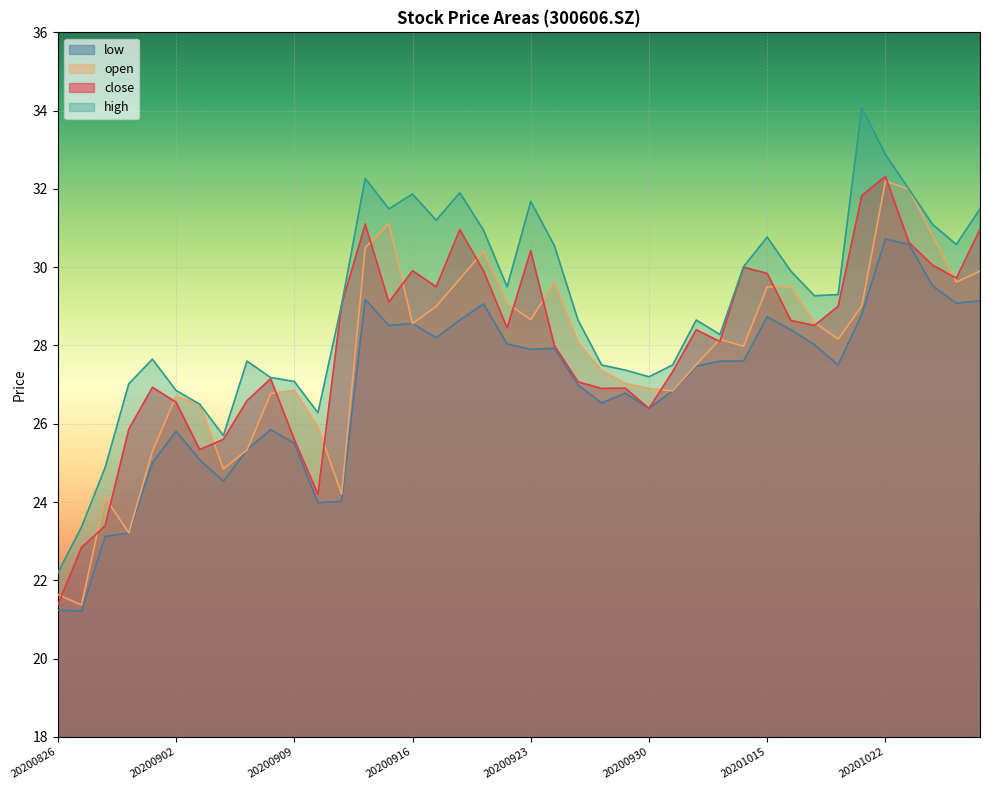

The high series shows 46.8 at 20200916. True or false?

False